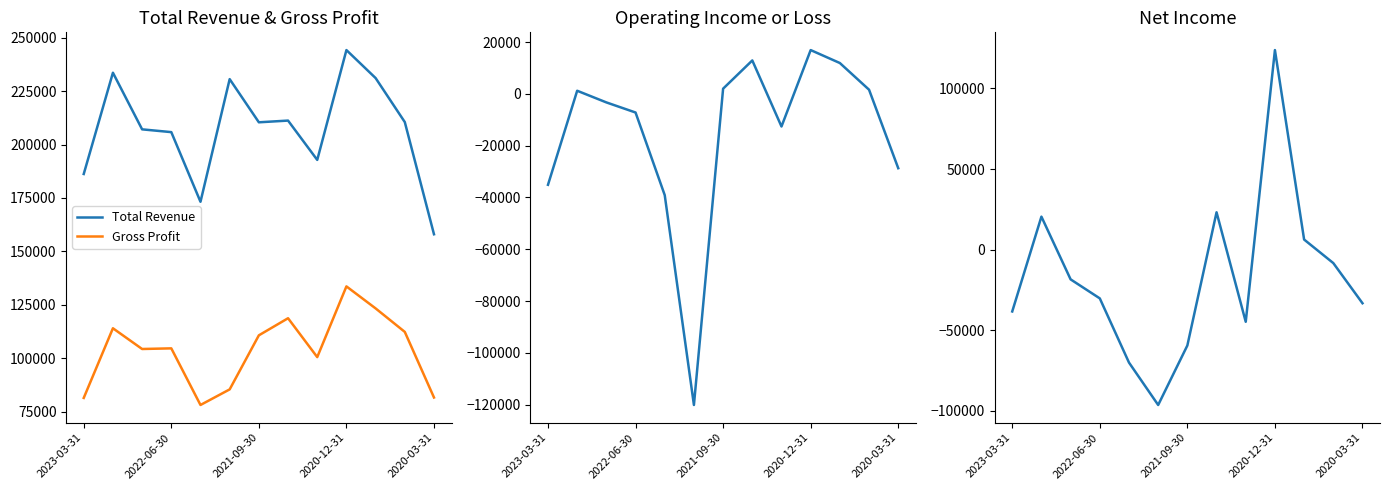

In Gross Profit, how many points are higher than both neighbors (excluding endpoints)?

4